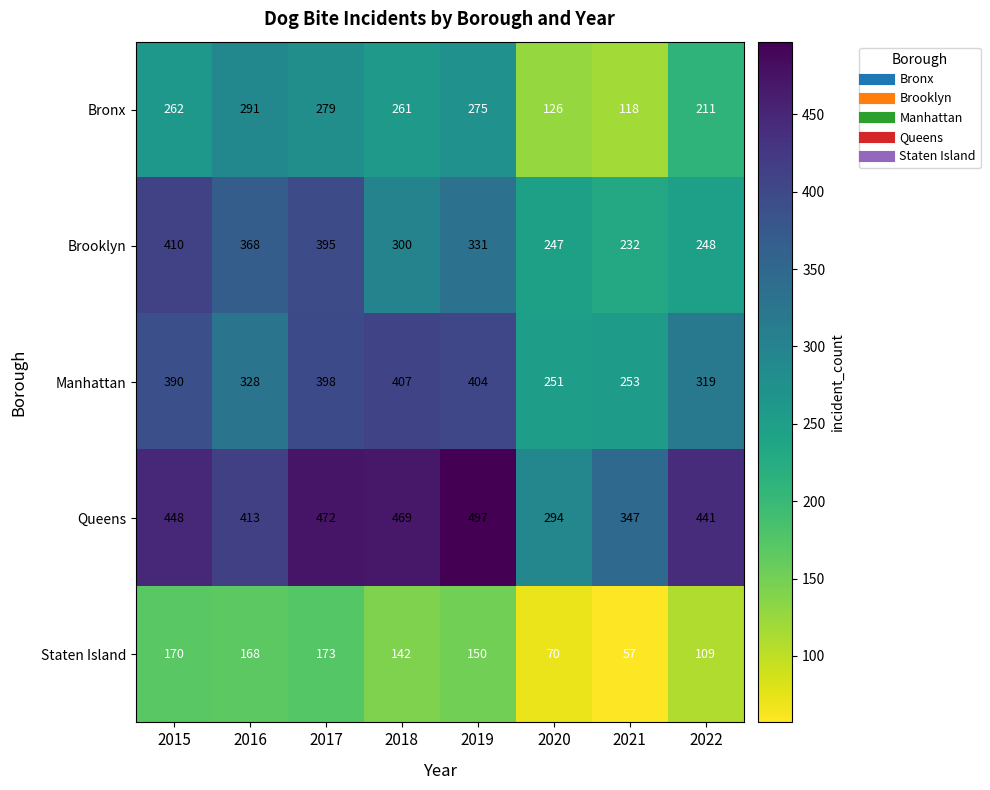

What is the lowest value of the Bronx series?

118